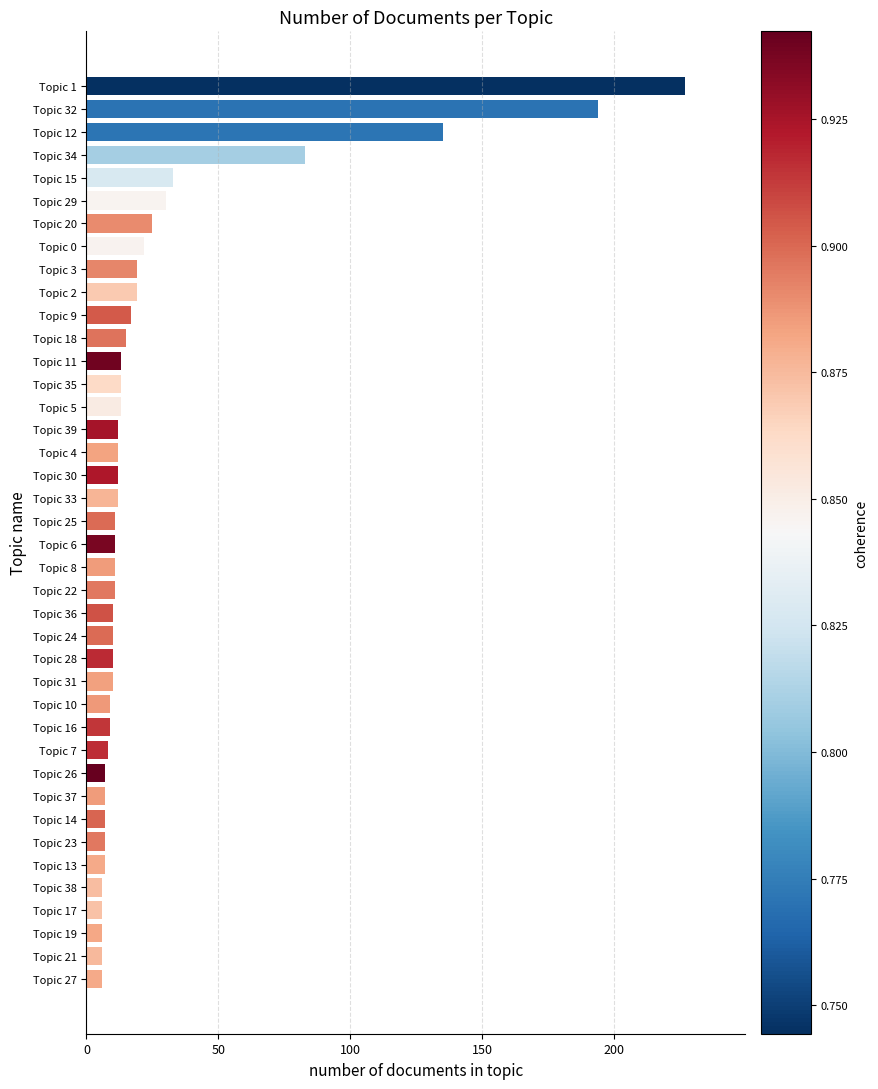

The chart shows a value of 7 at Topic 23. True or false?

True